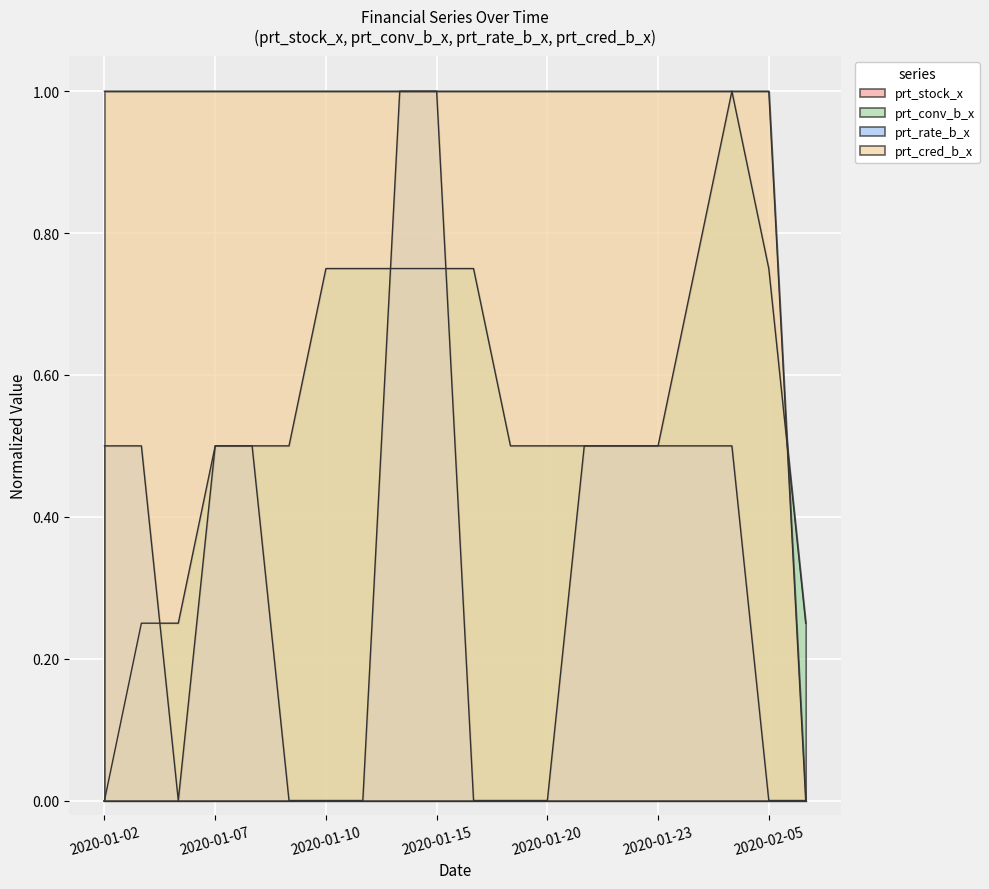

Between 2020-01-07 and 2020-02-04, which is larger?

2020-02-04